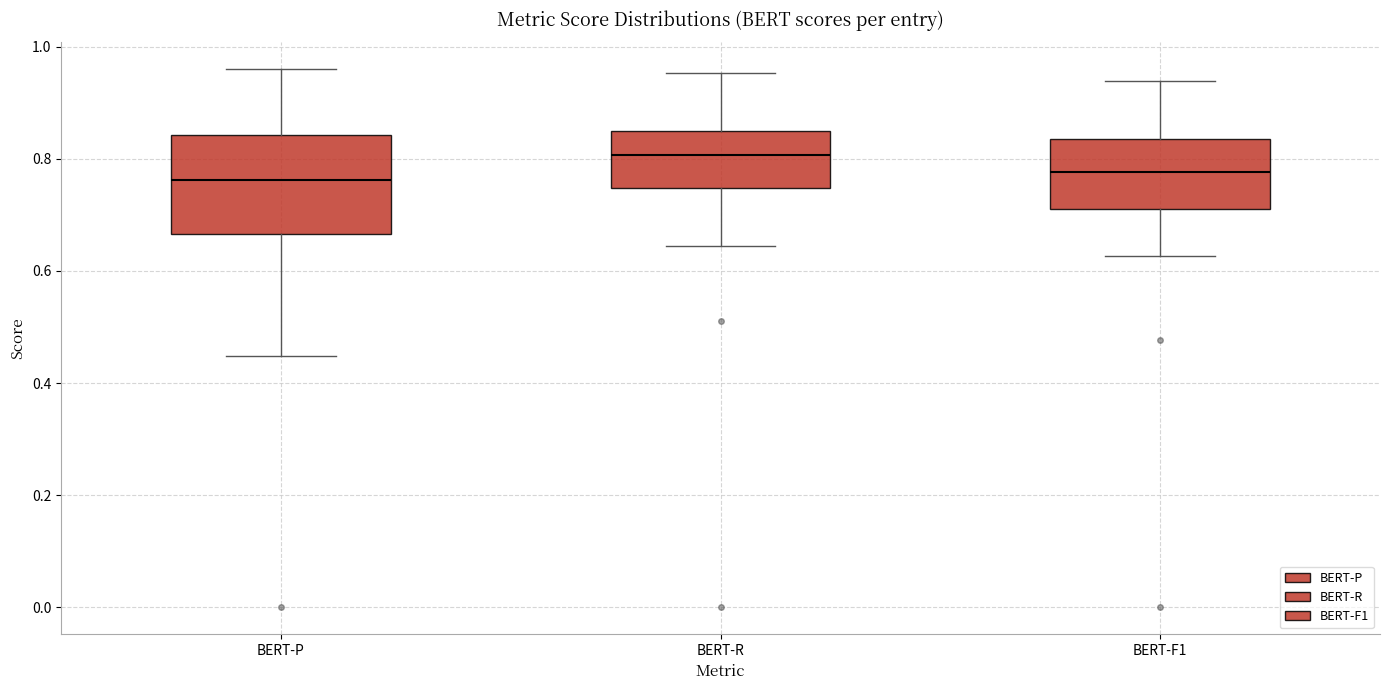

Which box is the tallest, from its lower edge to its upper edge?

BERT-P